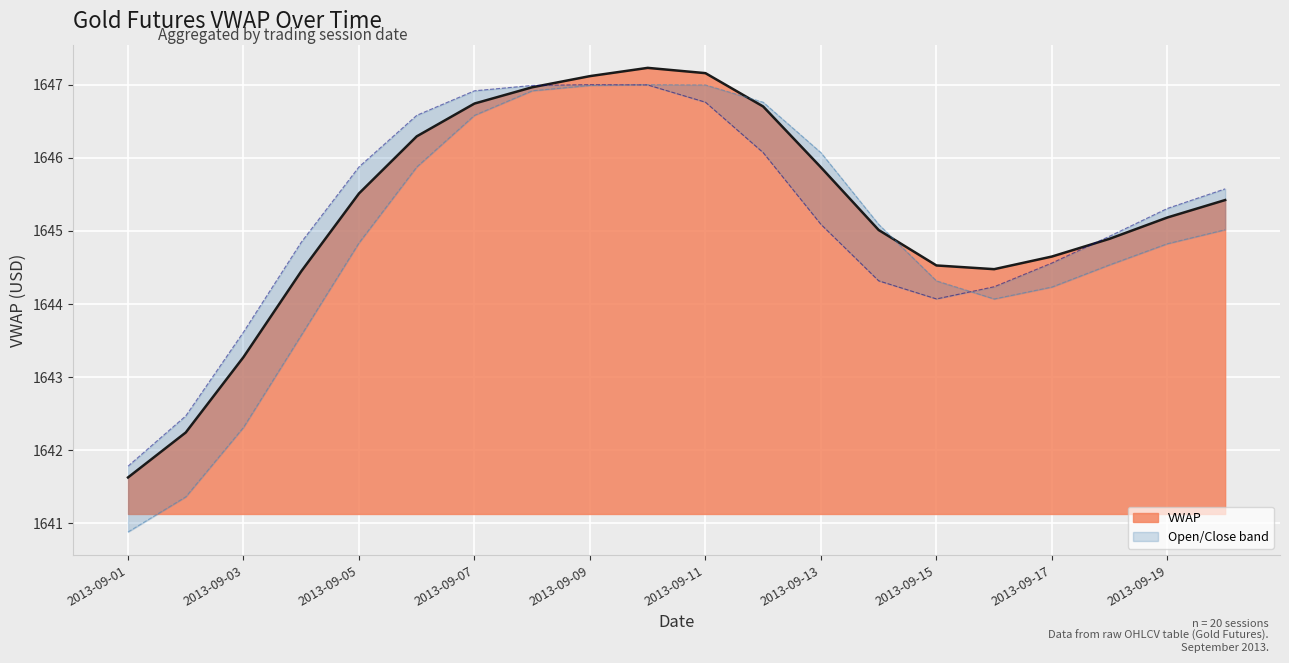

What is the lowest value of the VWAP series?

1641.6